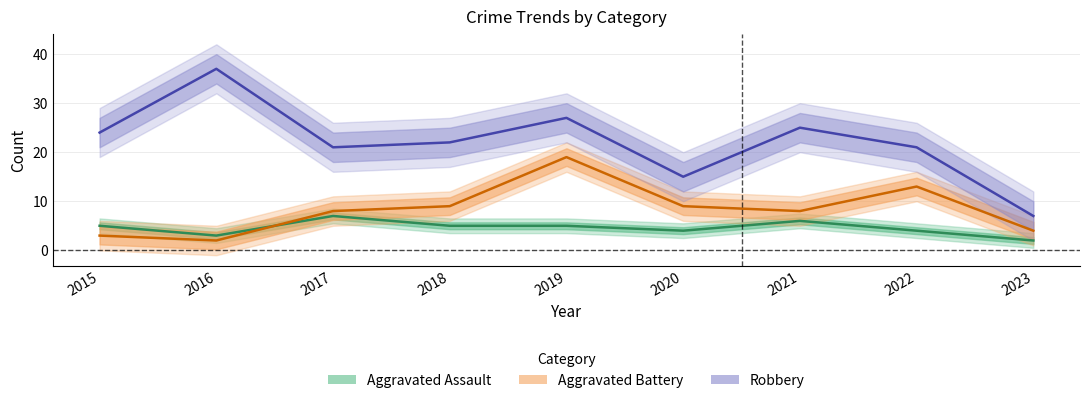

At which category does Aggravated Battery reach its first local peak?

2019